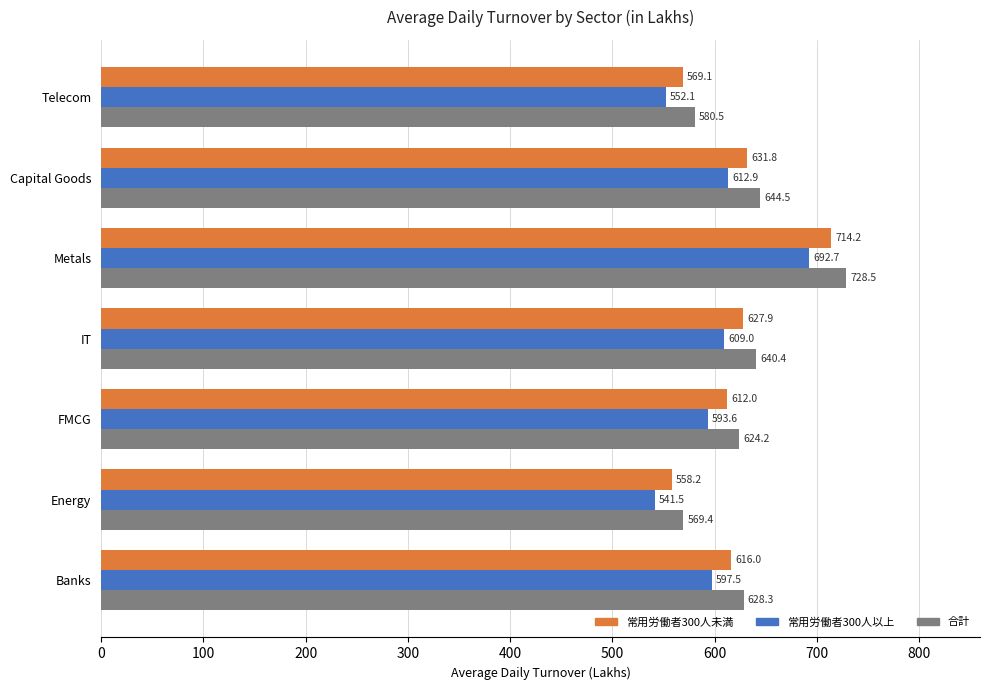

What is the average value of the 常用労働者300人以上 series?

599.9